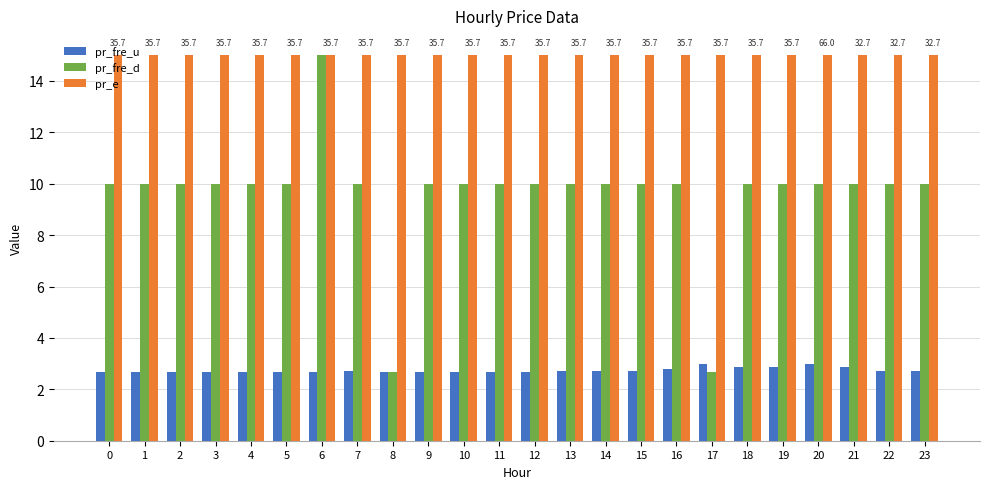

Rank the series at 3 from lowest to highest value.

pr_fre_u, pr_fre_d, pr_e